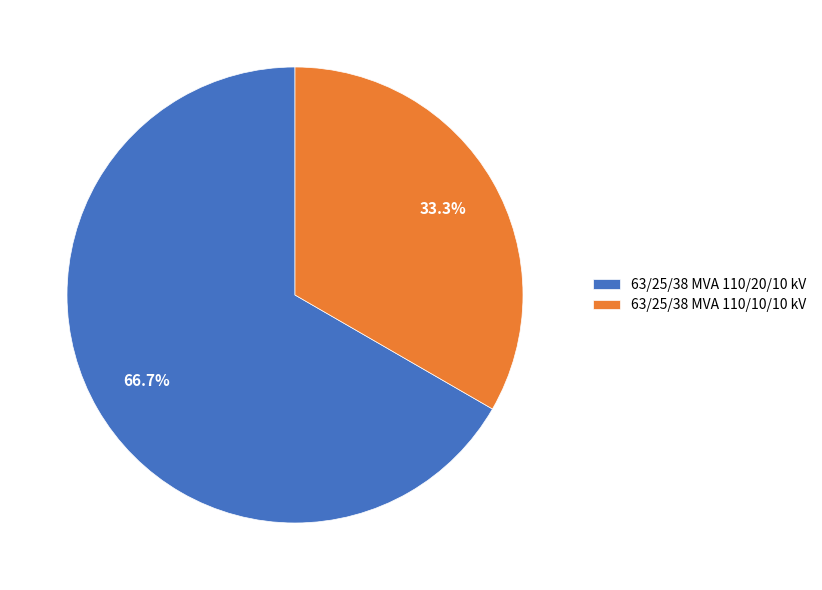

What portion of the pie excludes 63/25/38 MVA 110/20/10 kV?

33.3%